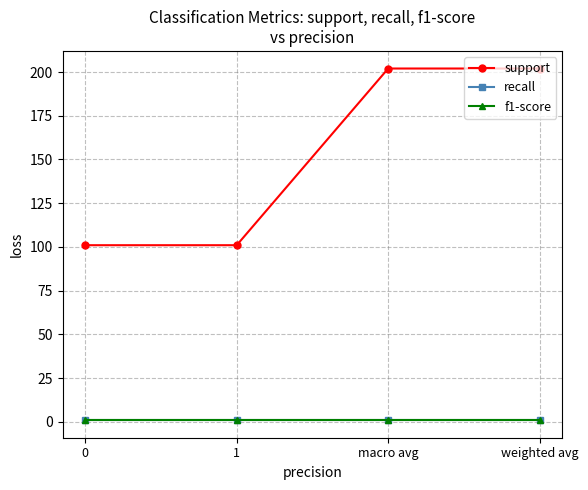

Does the chart have visible grid lines?

Yes